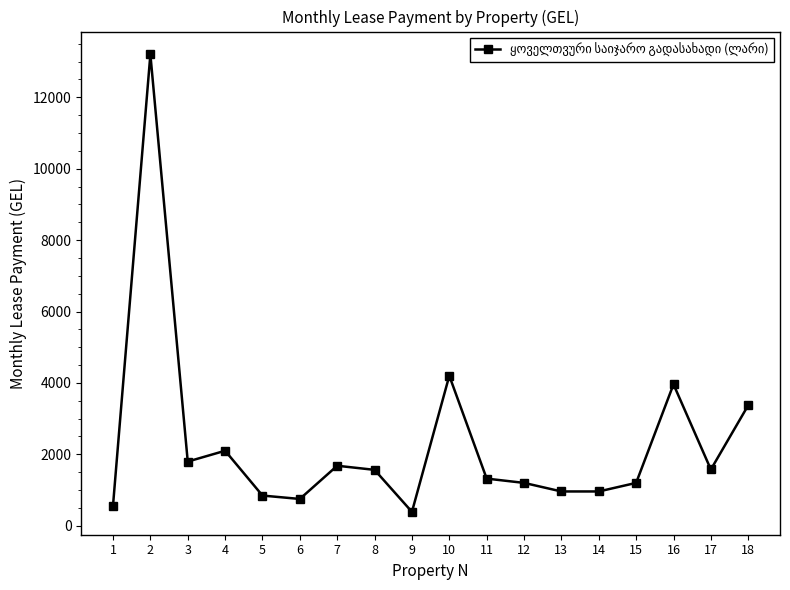

What is the value of the 10th point from the left?

4200.0